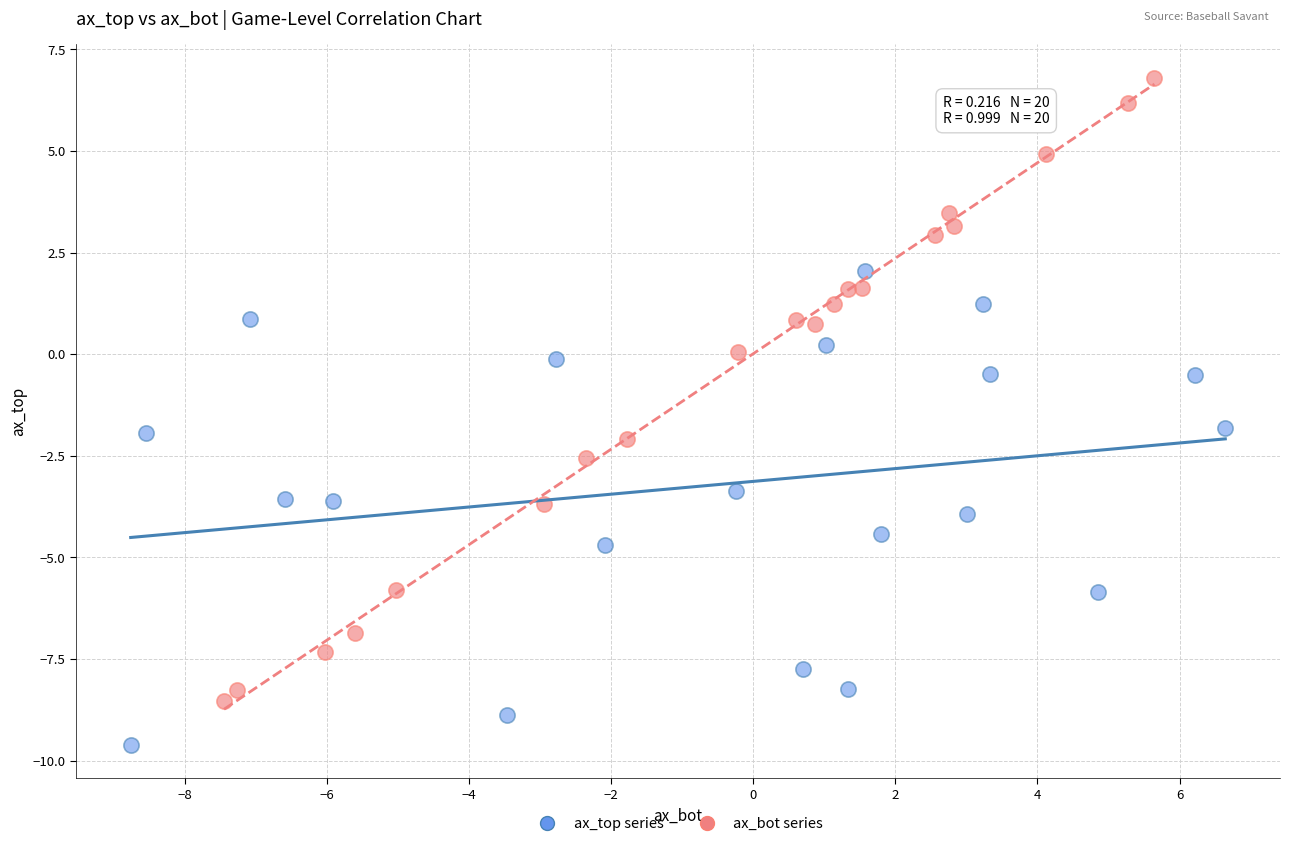

What are all the series names shown in the legend?

ax_top series, ax_bot series